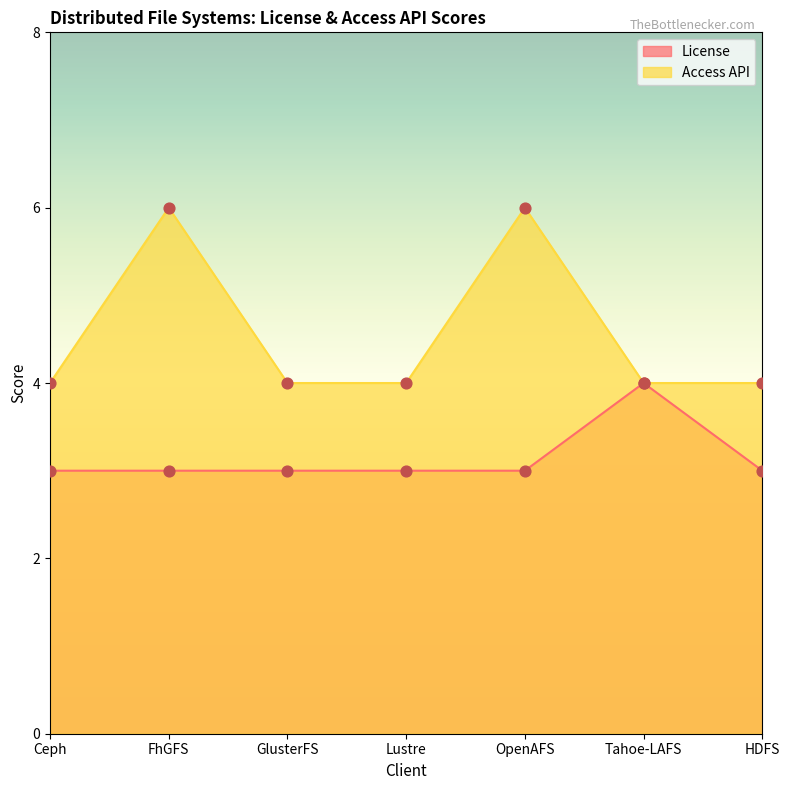

Is the value of Access API at OpenAFS greater than the value of License at Ceph?

Yes